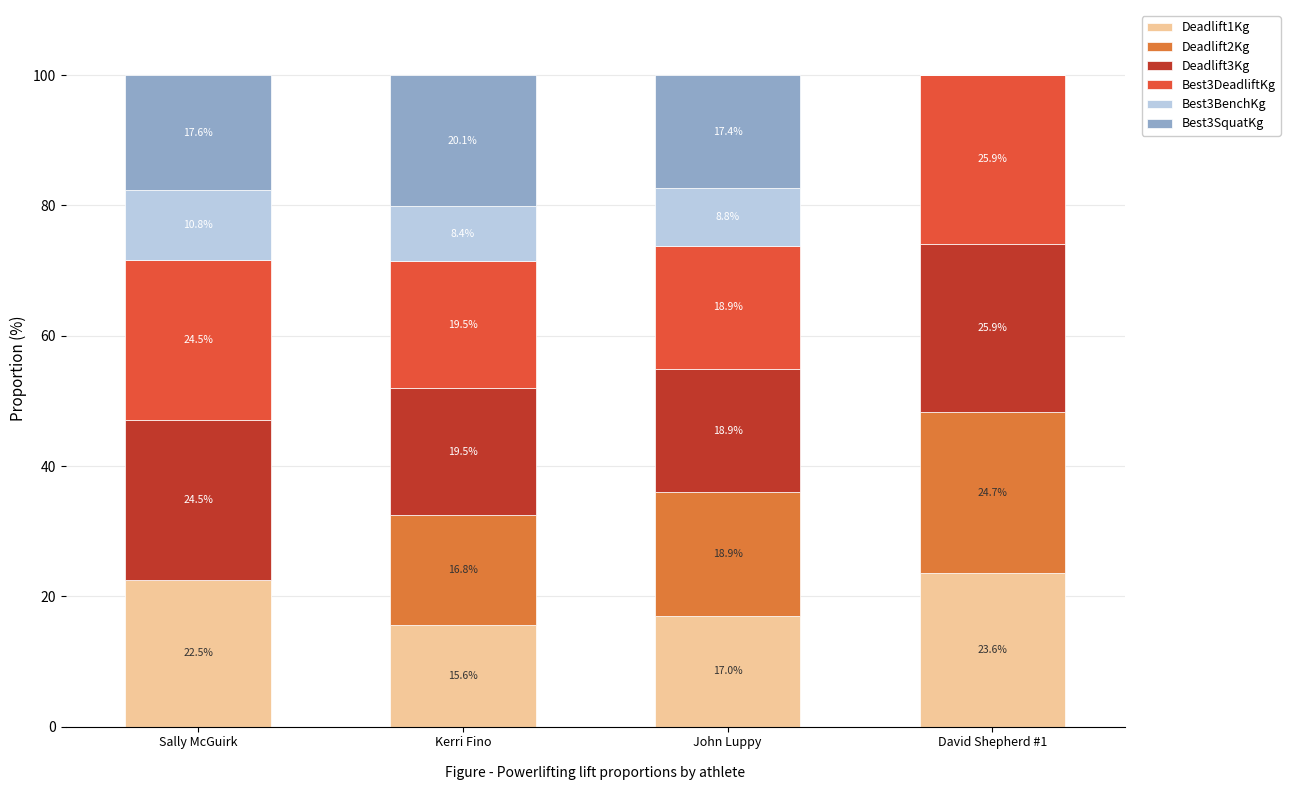

What are all the series names shown in the legend?

Deadlift1Kg, Deadlift2Kg, Deadlift3Kg, Best3DeadliftKg, Best3BenchKg, Best3SquatKg